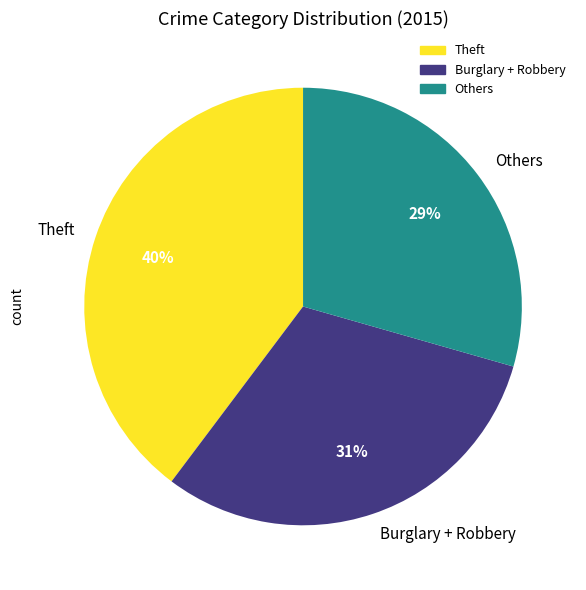

How many segments does this pie chart have?

3